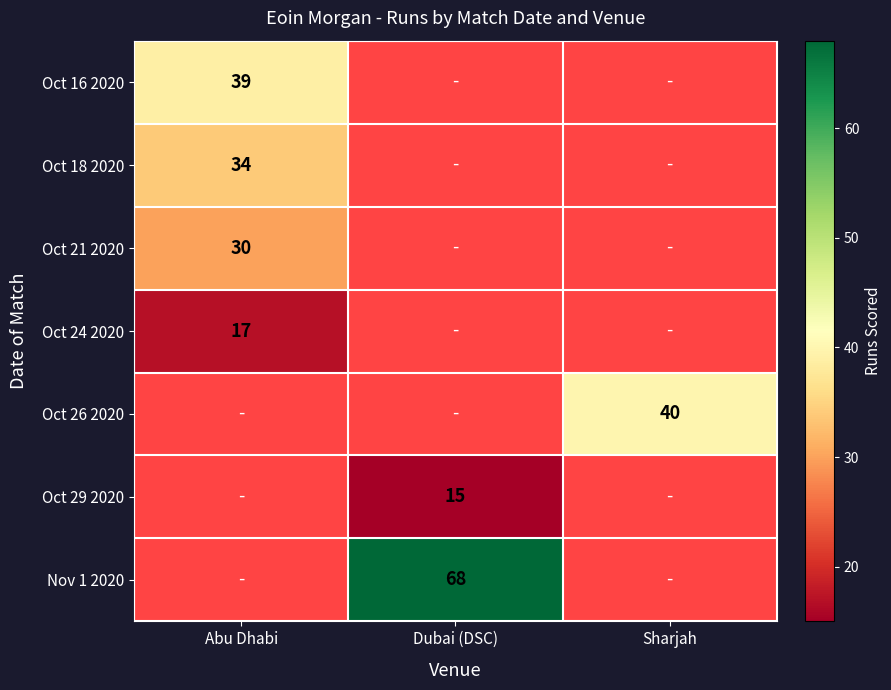

Which label corresponds to the largest value in the chart?

Dubai (DSC)